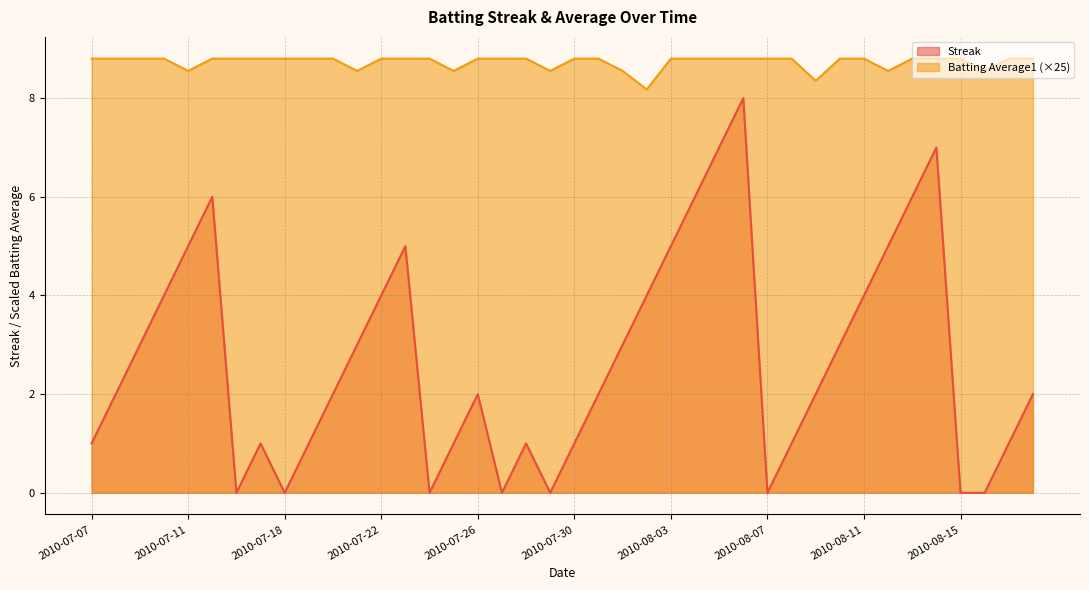

How many interior local peaks does the Streak series have?

7